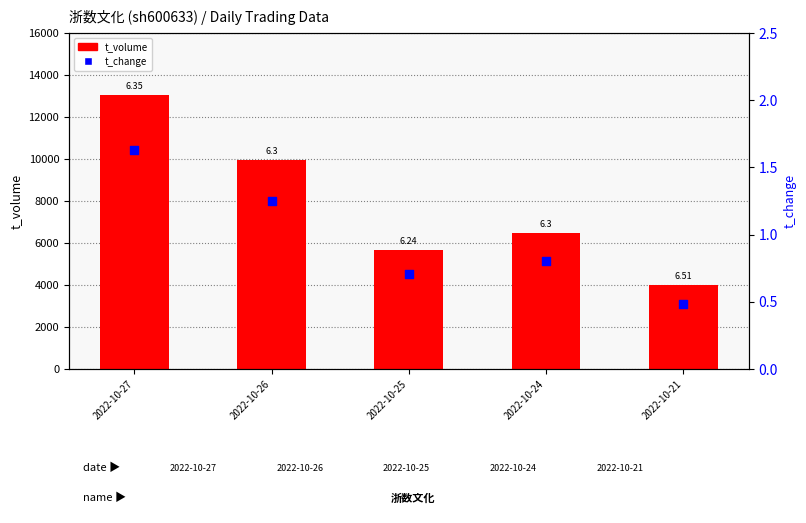

At which category is the sum across all series the highest?

2022-10-27